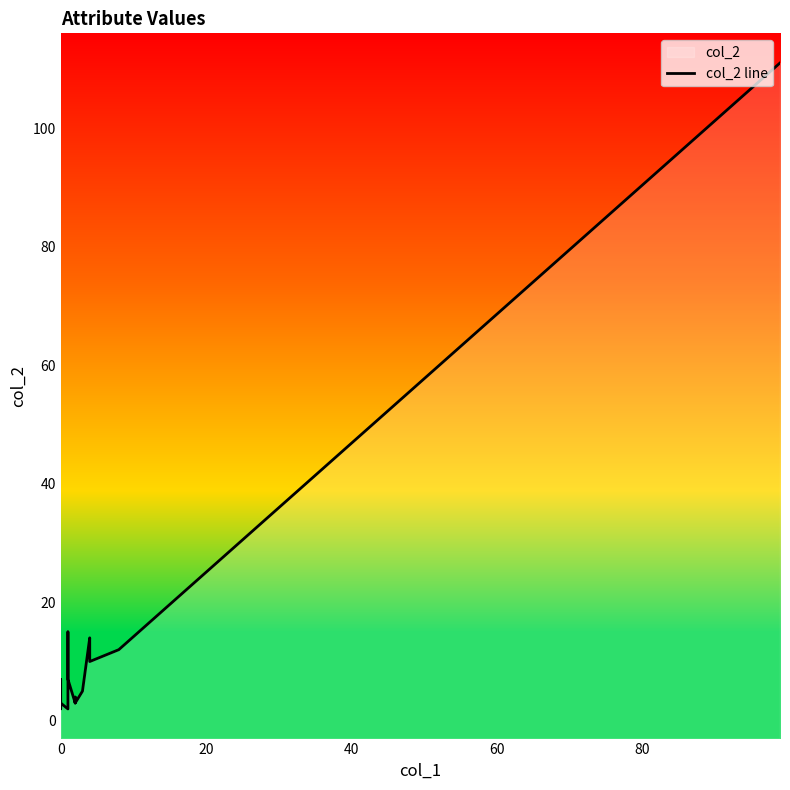

Reading left to right, list all the values displayed in this chart.

3	2	7	3	2	2	15	7	3	4	3	3	5	14	11	10	12	111